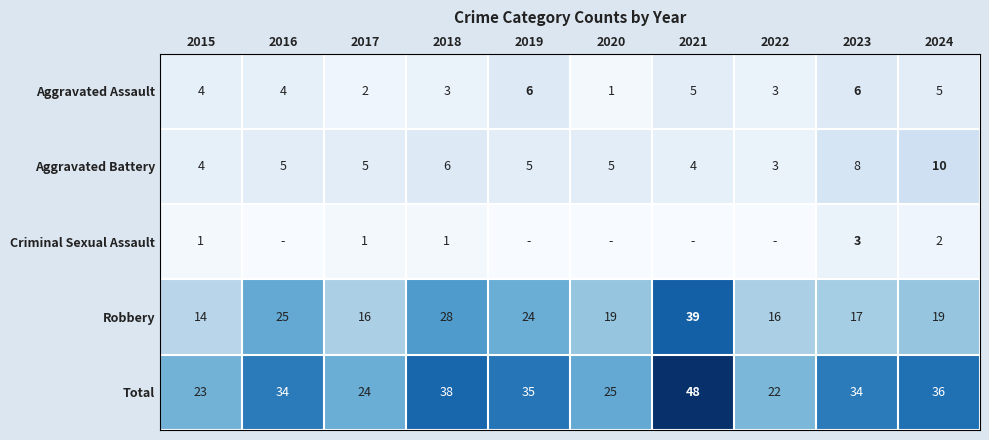

At how many categories does at least one series exceed 41?

1